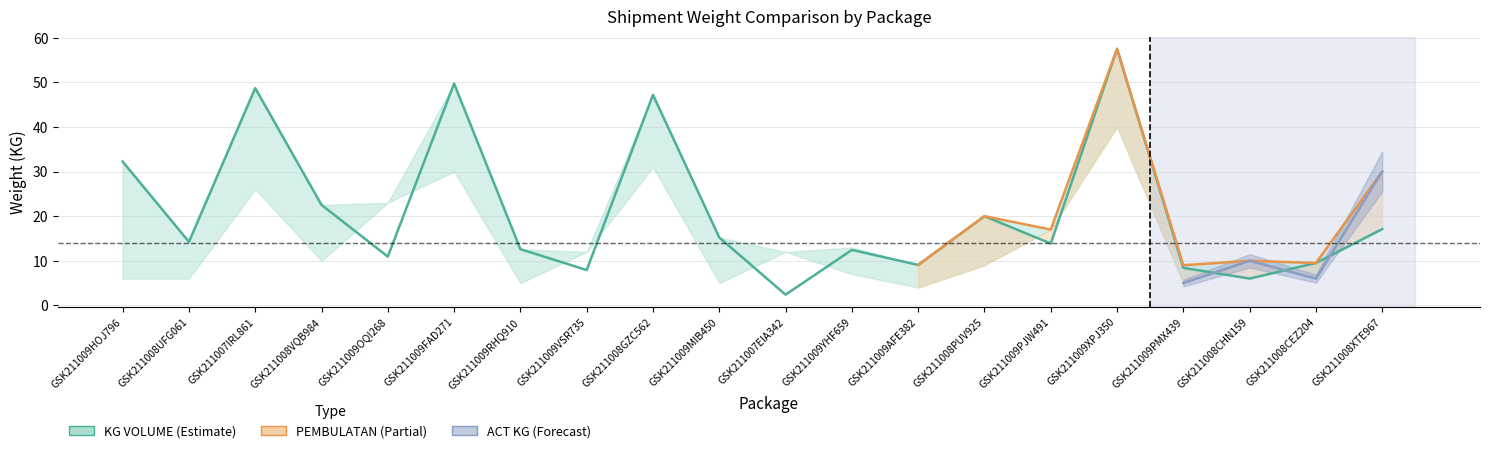

Reading right to left, list all the values displayed in this chart.

ACT KG: GSK211008XTE967=30.0	GSK211008CEZ204=6.0	GSK211008CHN159=10.0	GSK211009PMX439=5.0	GSK211009XPJ350=40.0	GSK211009PJW491=17.0	GSK211008PUV925=9.0	GSK211009AFE382=4.0	GSK211009YHF659=7.0	GSK211007EIA342=12.0	GSK211009MIB450=5.0	GSK211008GZC562=31.0	GSK211009VSR735=12.0	GSK211009RHQ910=5.0	GSK211009FAD271=30.0	GSK211009OQI268=23.0	GSK211008VQB984=10.0	GSK211007IRL861=26.0	GSK211008UFG061=6.0	GSK211009HOJ796=6.0
KG VOLUME: GSK211008XTE967=17.1	GSK211008CEZ204=9.5	GSK211008CHN159=6.0	GSK211009PMX439=8.4	GSK211009XPJ350=57.5	GSK211009PJW491=13.9	GSK211008PUV925=20.0	GSK211009AFE382=9.1	GSK211009YHF659=12.4	GSK211007EIA342=2.4	GSK211009MIB450=15.2	GSK211008GZC562=47.2	GSK211009VSR735=7.9	GSK211009RHQ910=12.6	GSK211009FAD271=49.7	GSK211009OQI268=10.9	GSK211008VQB984=22.5	GSK211007IRL861=48.7	GSK211008UFG061=14.2	GSK211009HOJ796=32.2
PEMBULATAN: GSK211008XTE967=30.0	GSK211008CEZ204=9.5	GSK211008CHN159=10.0	GSK211009PMX439=9.0	GSK211009XPJ350=57.5	GSK211009PJW491=17.0	GSK211008PUV925=20.0	GSK211009AFE382=9.1	GSK211009YHF659=13.0	GSK211007EIA342=12.0	GSK211009MIB450=15.2	GSK211008GZC562=47.2	GSK211009VSR735=12.0	GSK211009RHQ910=12.6	GSK211009FAD271=49.7	GSK211009OQI268=23.0	GSK211008VQB984=22.5	GSK211007IRL861=48.7	GSK211008UFG061=14.2	GSK211009HOJ796=32.2